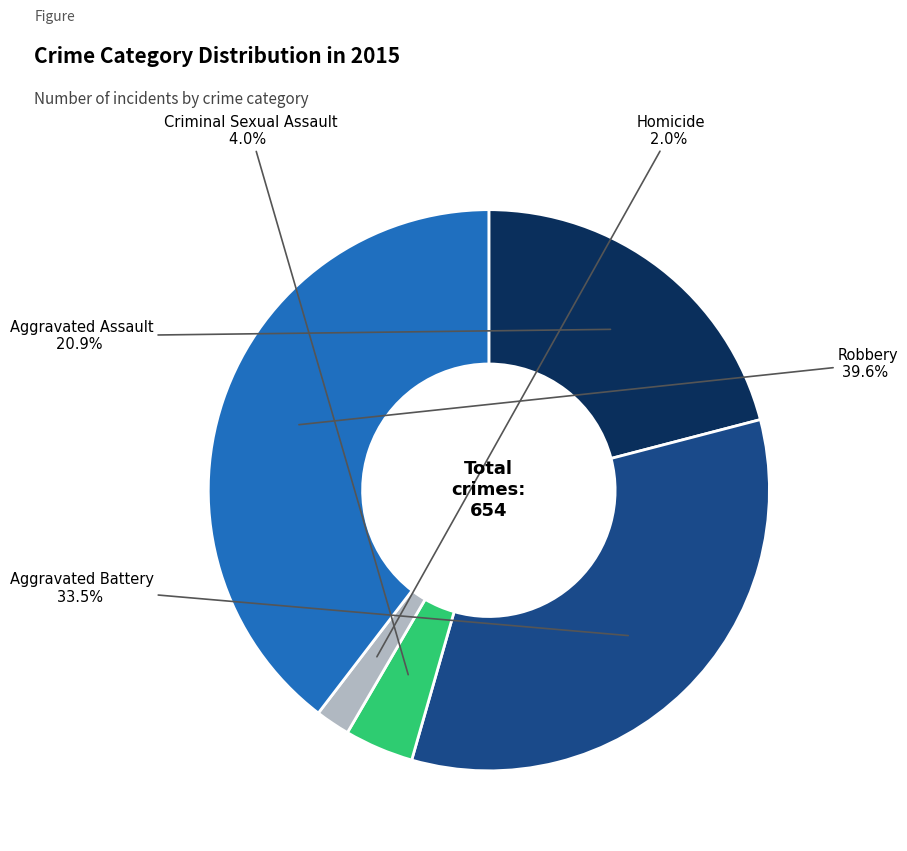

Is there any slice that represents more than half of the pie?

No